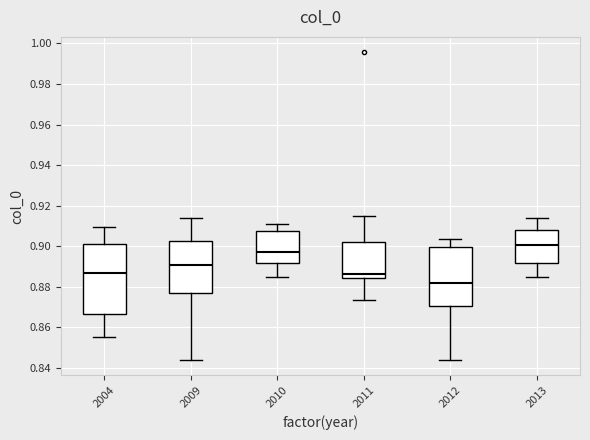

Reading left to right, read every box against the y-axis: the position of its median line, the range the box covers, and the ends of its whiskers. The values are not printed on the chart, so give them approximately, as read against the axis.

2004: median 0.888, box 0.866 to 0.902, whiskers 0.856 to 0.910
2009: median 0.890, box 0.878 to 0.902, whiskers 0.844 to 0.914
2010: median 0.898, box 0.892 to 0.908, whiskers 0.884 to 0.912
2011: median 0.886, box 0.884 to 0.902, whiskers 0.874 to 0.916
2012: median 0.882, box 0.870 to 0.900, whiskers 0.844 to 0.904
2013: median 0.900, box 0.892 to 0.908, whiskers 0.884 to 0.914